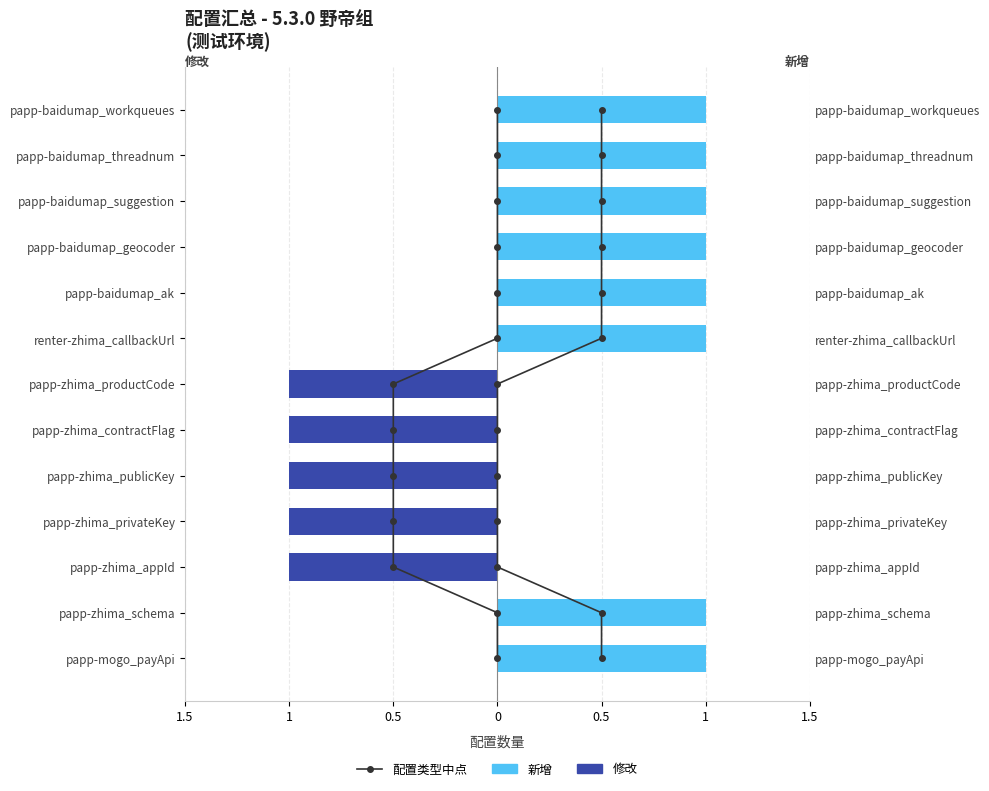

What value does the 新增 series have at papp-baidumap_workqueues?

1